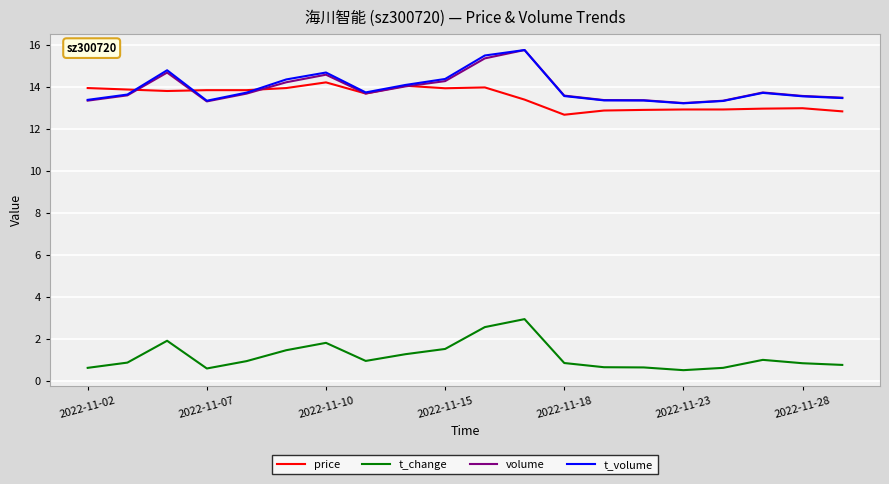

After their last crossing, which series has the higher values: price or volume?

volume